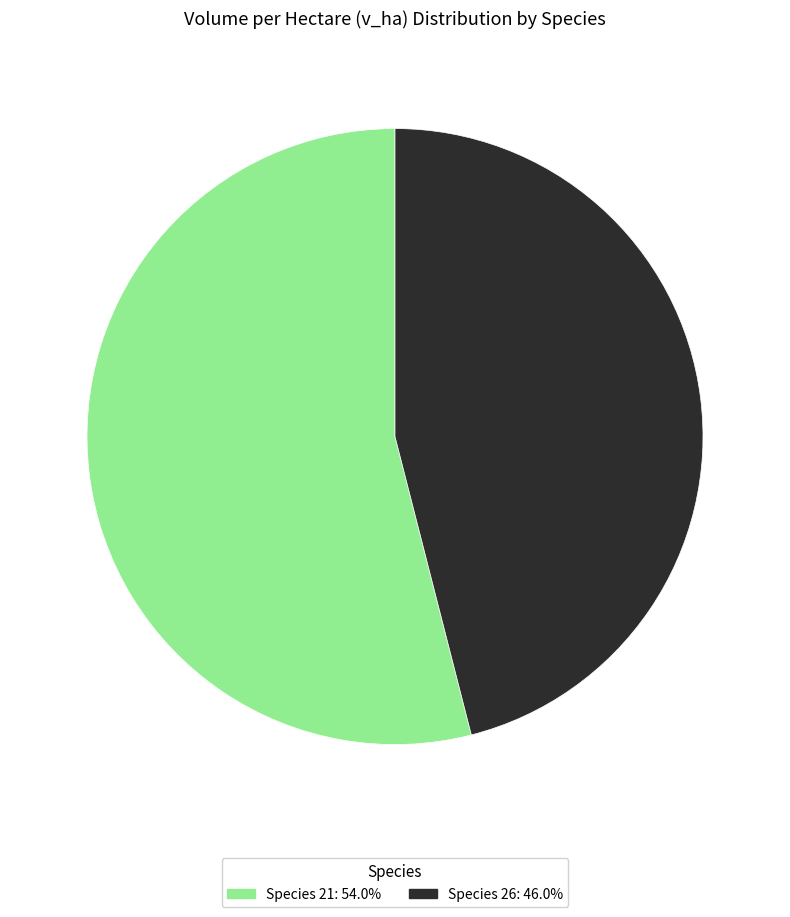

Is there any slice that represents more than half of the pie?

Yes